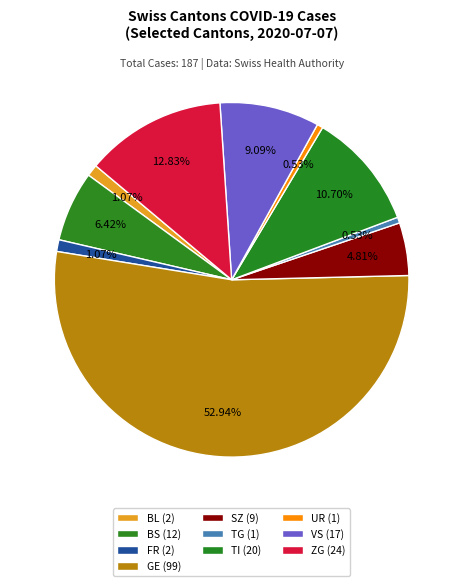

True or false: TI accounts for 11% of the total.

True